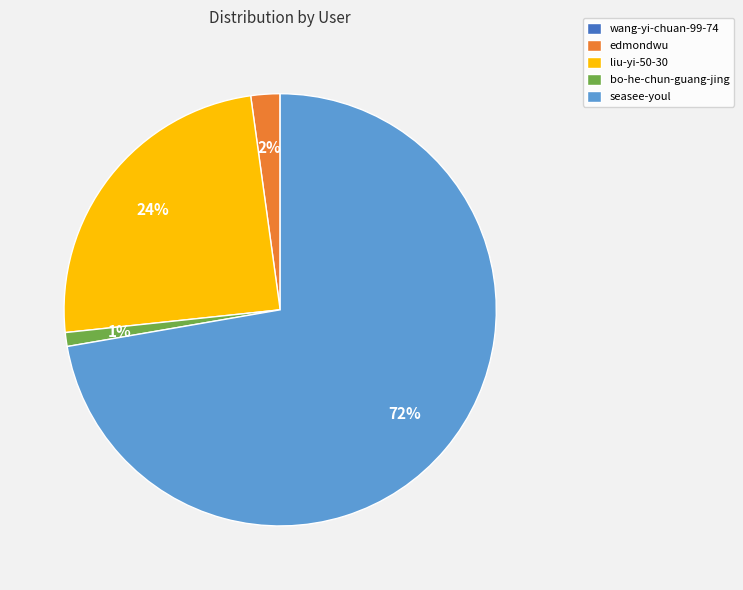

Is the sum of edmondwu and liu-yi-50-30 greater than half?

No